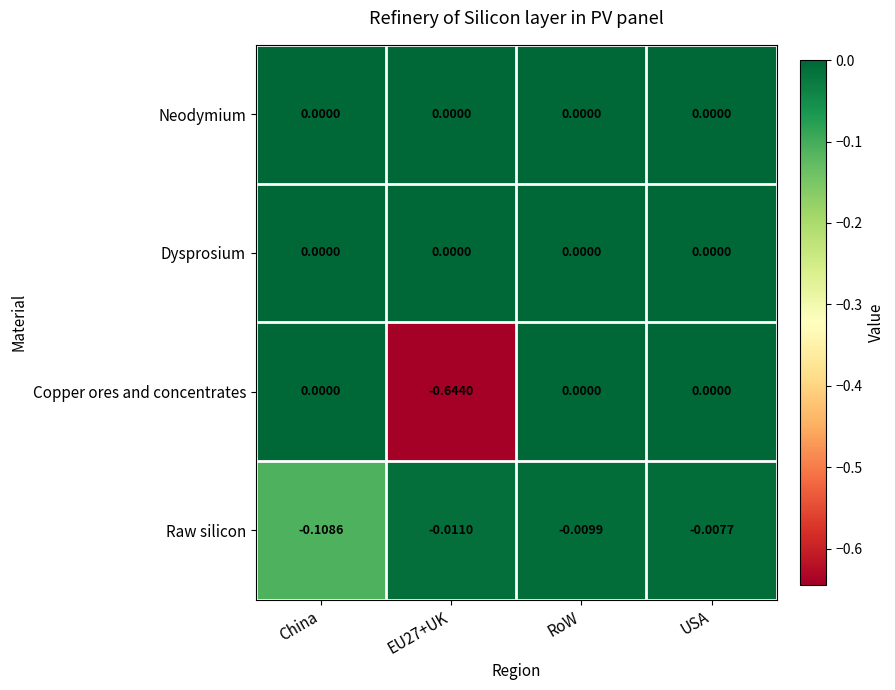

At which category is the sum across all series the highest?

USA